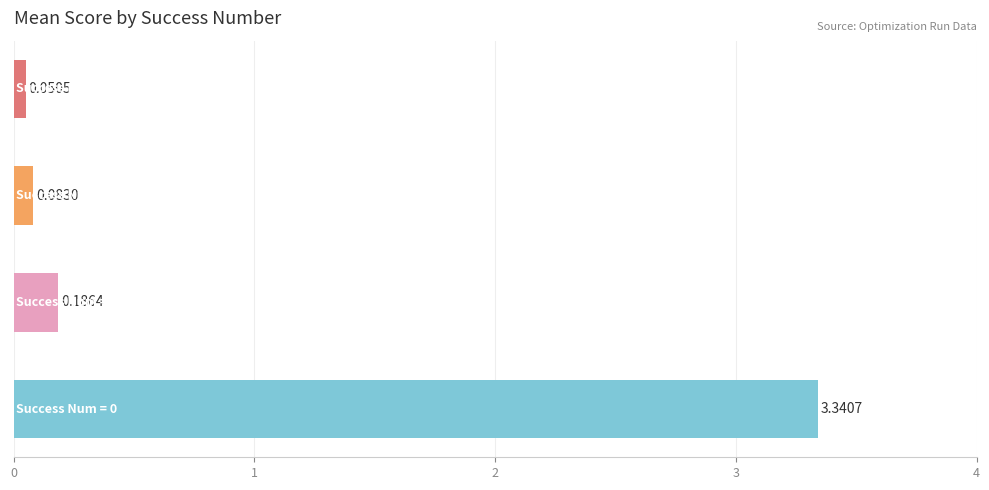

What is the sum of all values?

3.7